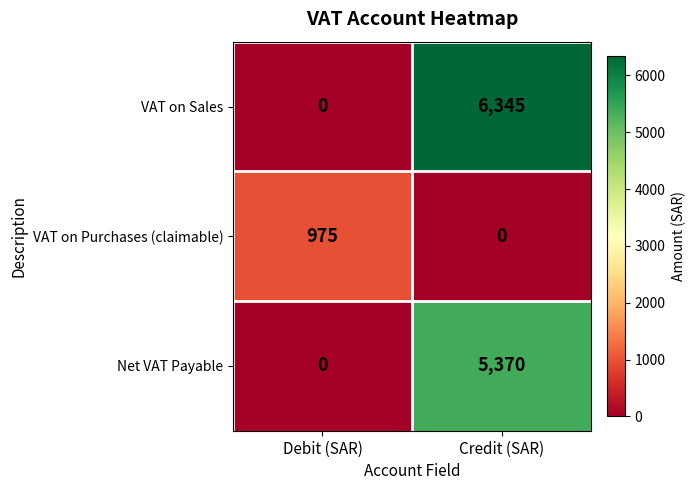

Reading right to left, extract all data points from this chart.

VAT on Sales: 6345	0
VAT on Purchases (claimable): 0	975
Net VAT Payable: 5370	0